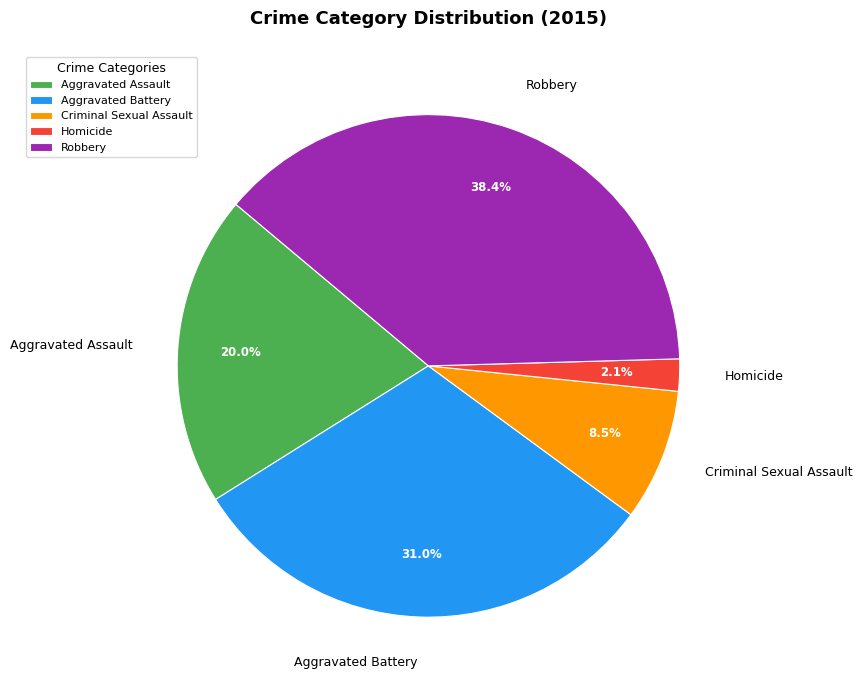

Count the number of slices in the pie.

5